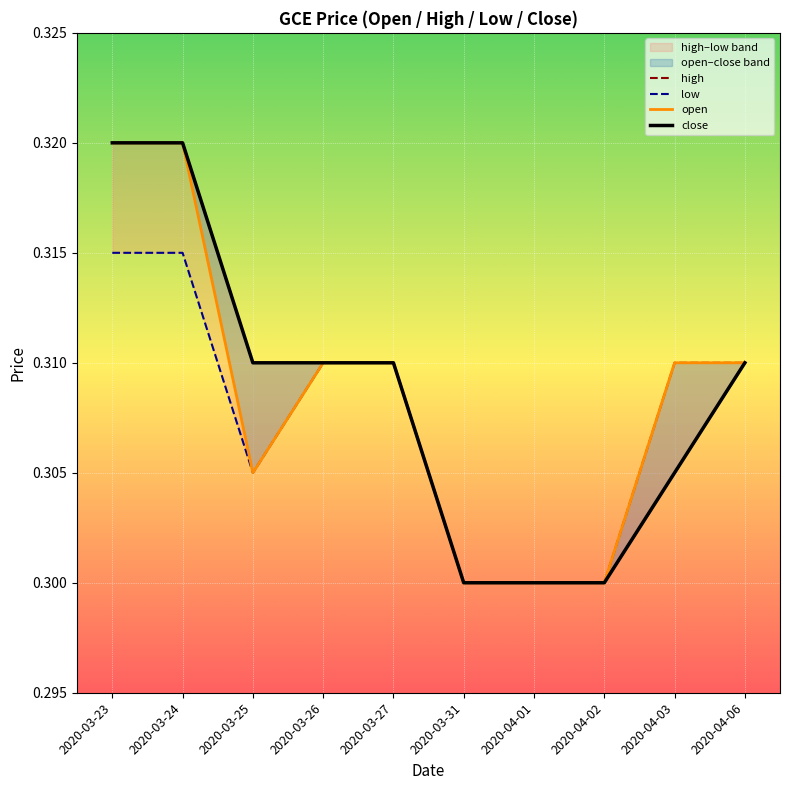

Does the chart display data point markers on the line(s)?

No